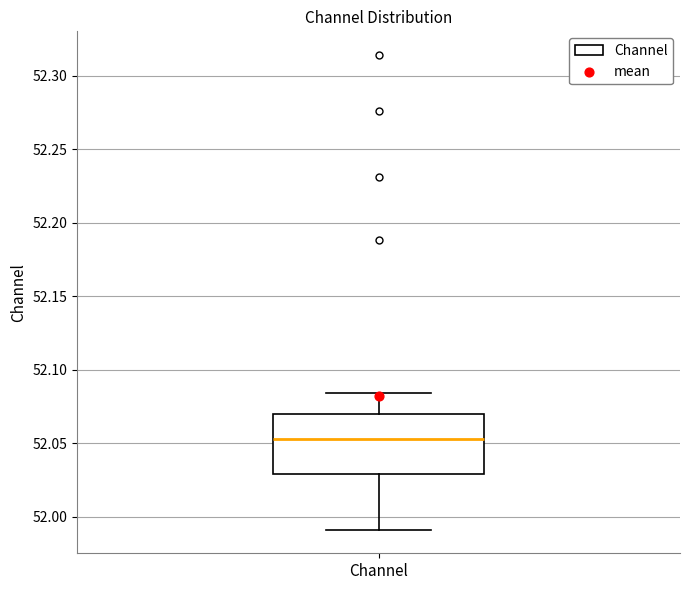

Where is the lower edge of the box for Channel on the y-axis? The values are not printed on the chart, so give them approximately, as read against the axis.

52.030